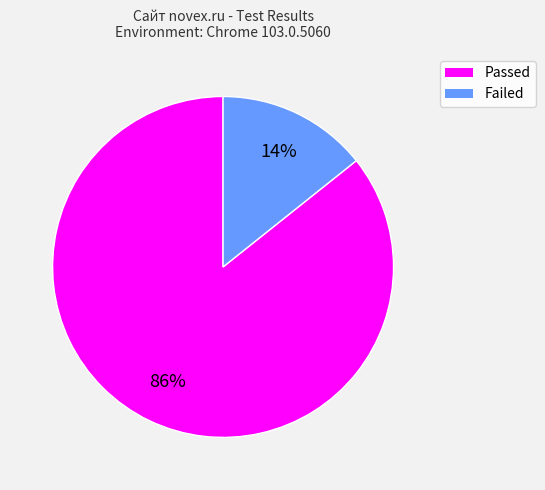

Do Failed and Passed together represent more than half of the pie?

Yes